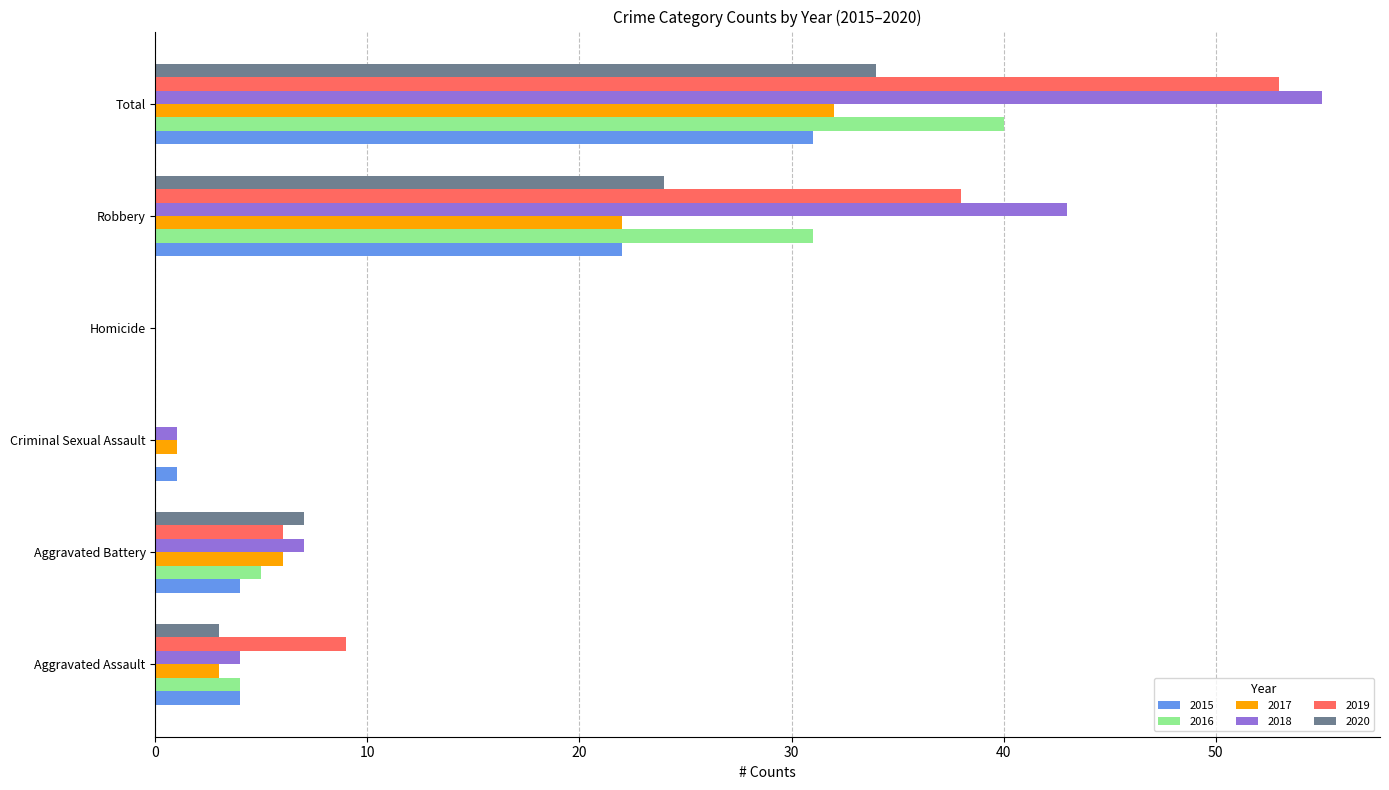

What is the maximum value shown in the chart?

55